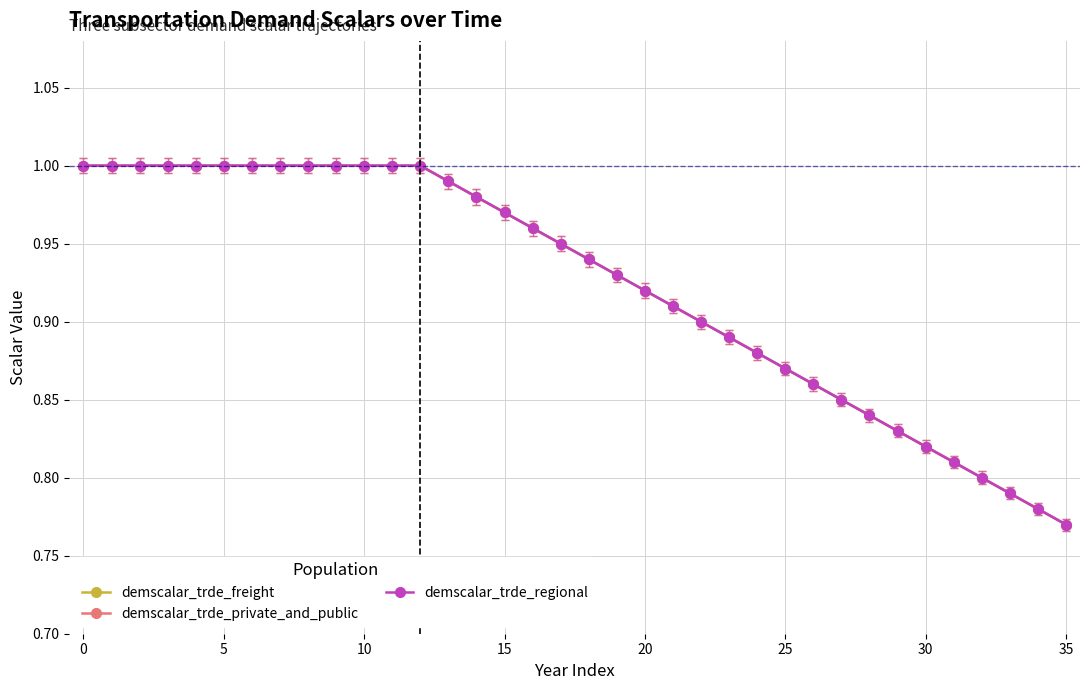

Is this an area chart (filled region under the line)?

No